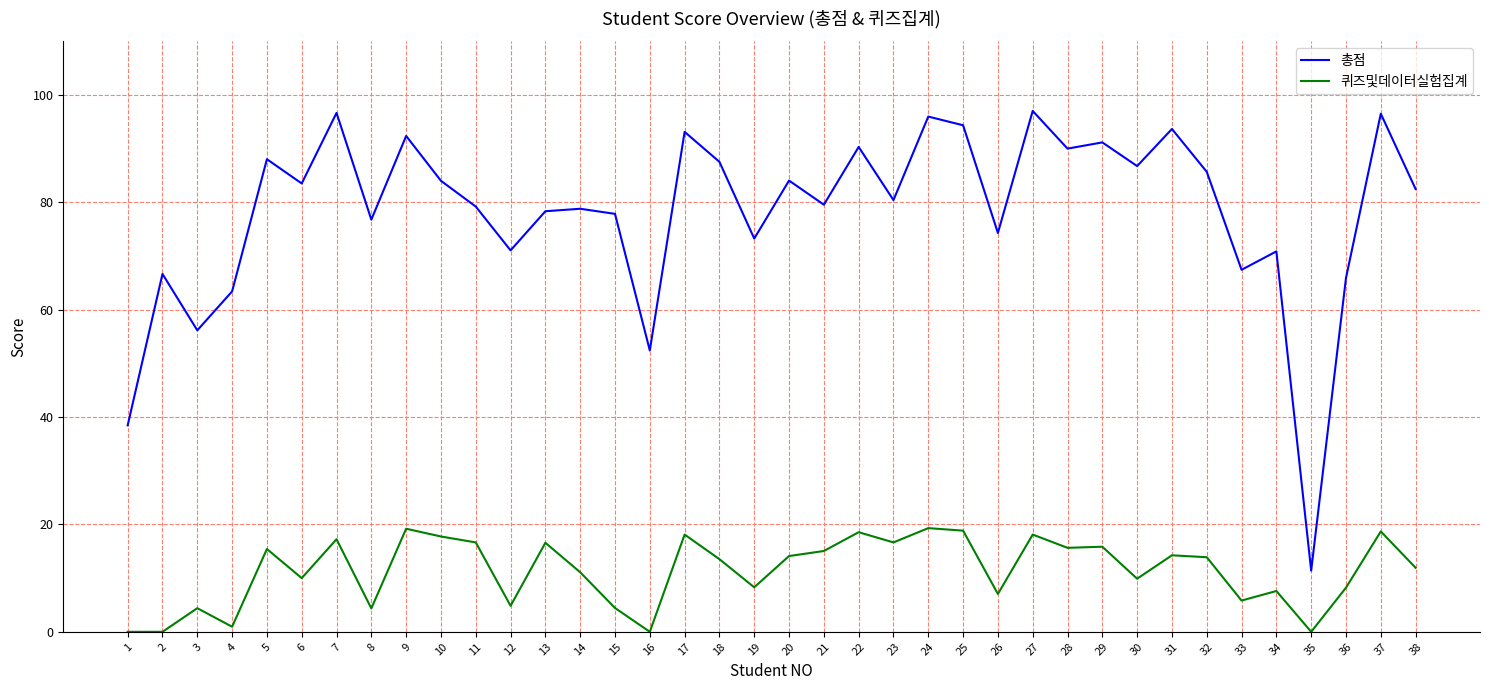

Which series has the largest total across all categories?

총점